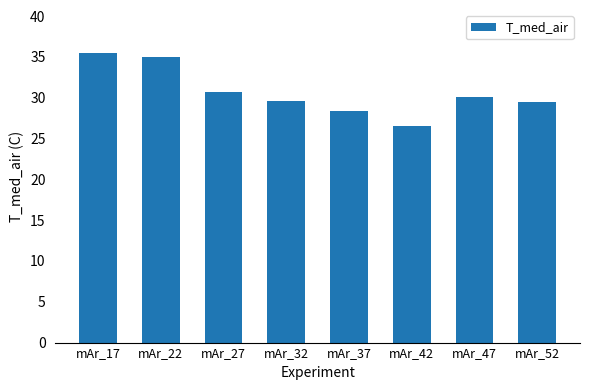

What is the value of the 7th bar from the left?

30.0